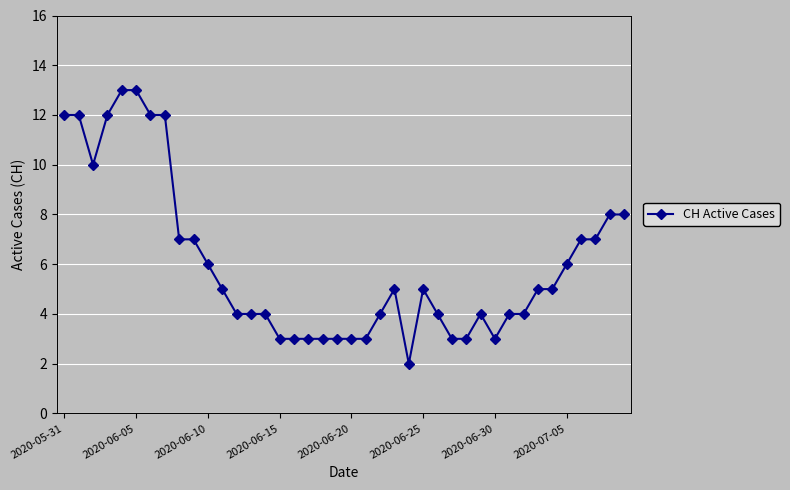

True or false: the data has more than 1 interior local peaks.

True